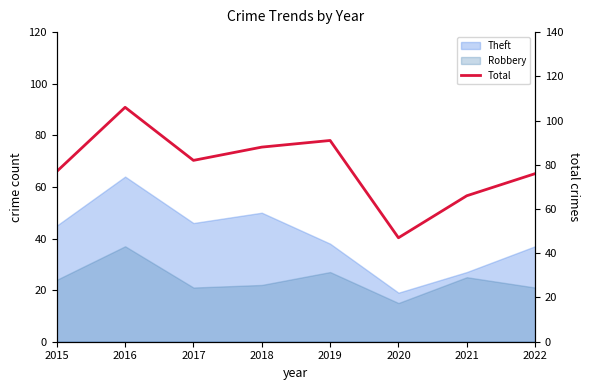

How many interior local peaks (higher than both neighbors) does the data have?

2